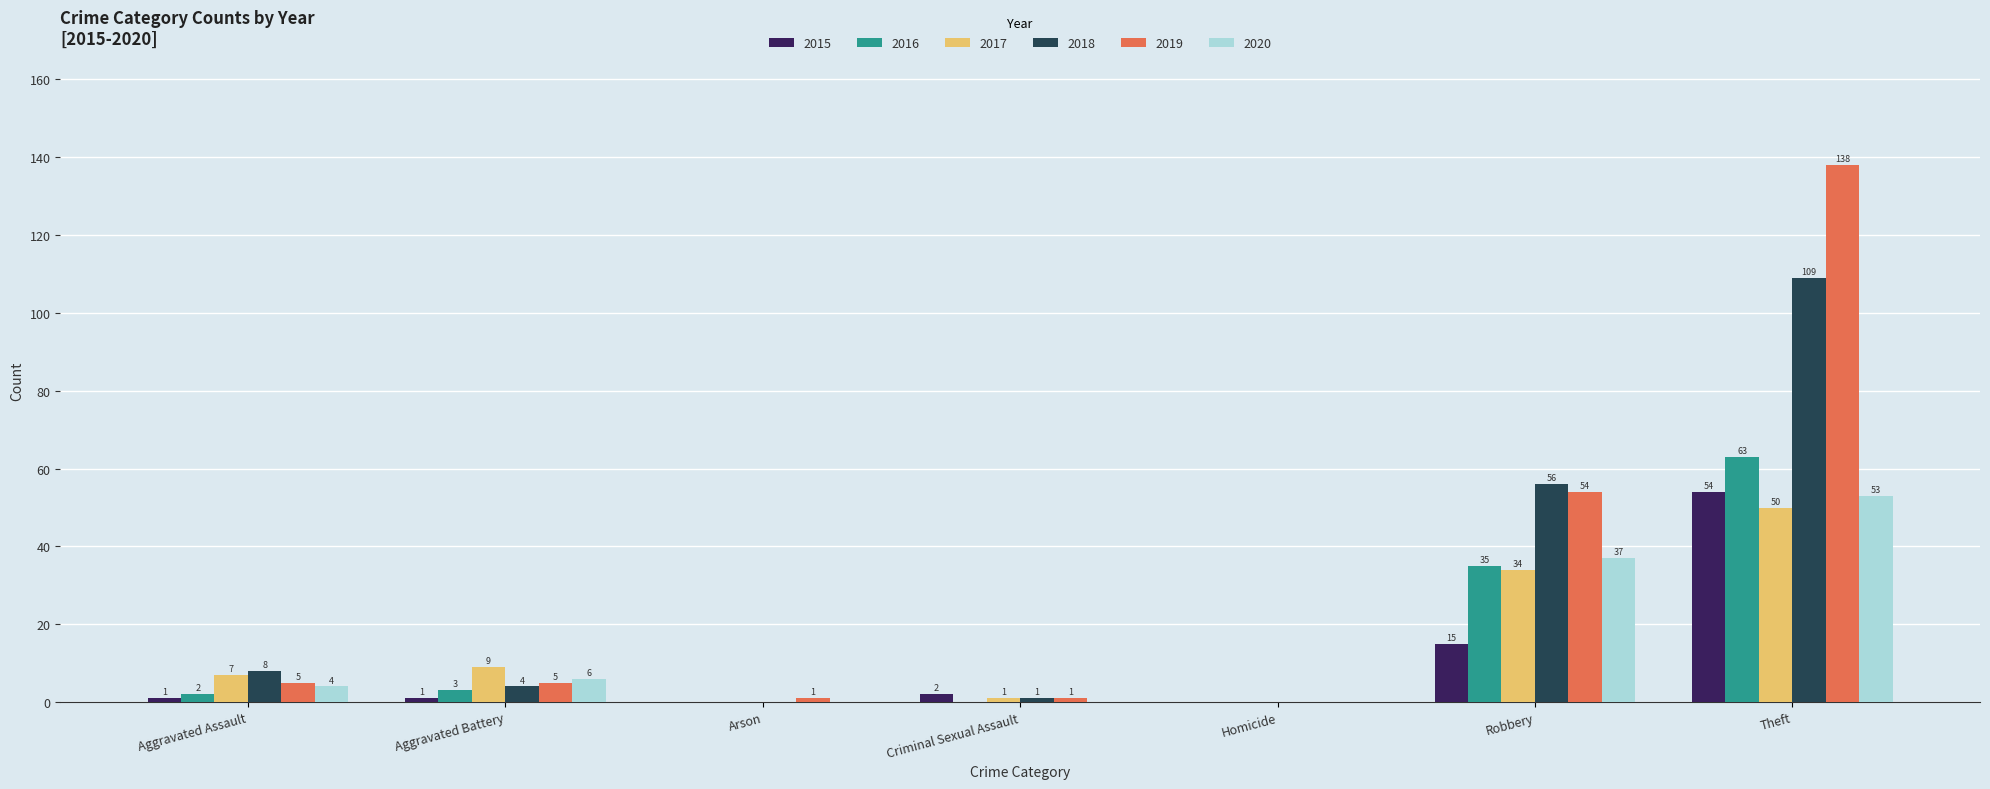

The value of 2016 at Aggravated Assault is 2. True or false?

True